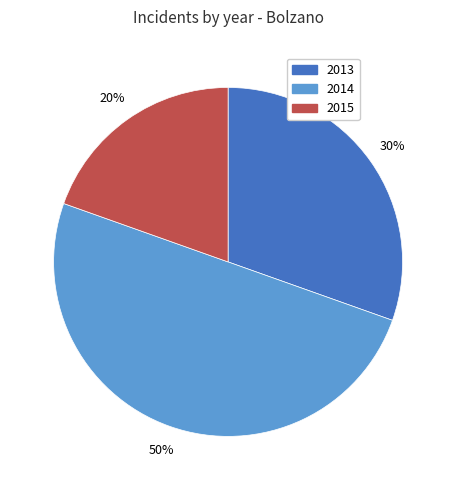

What is the smallest slice in the pie chart?

2015